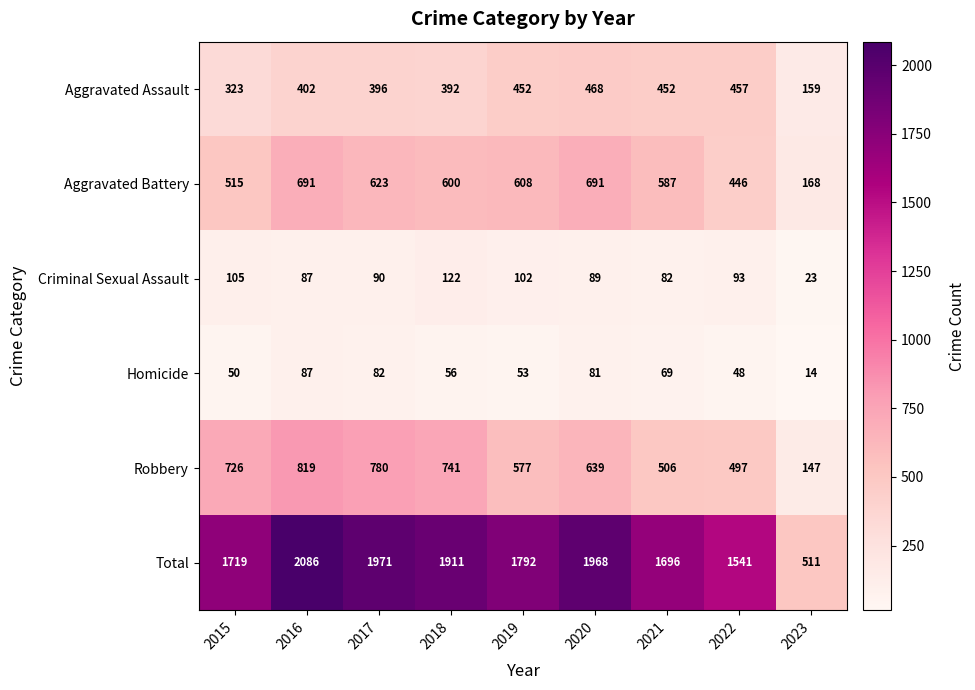

True or false: Aggravated Assault has a value of 402 at 2016.

True